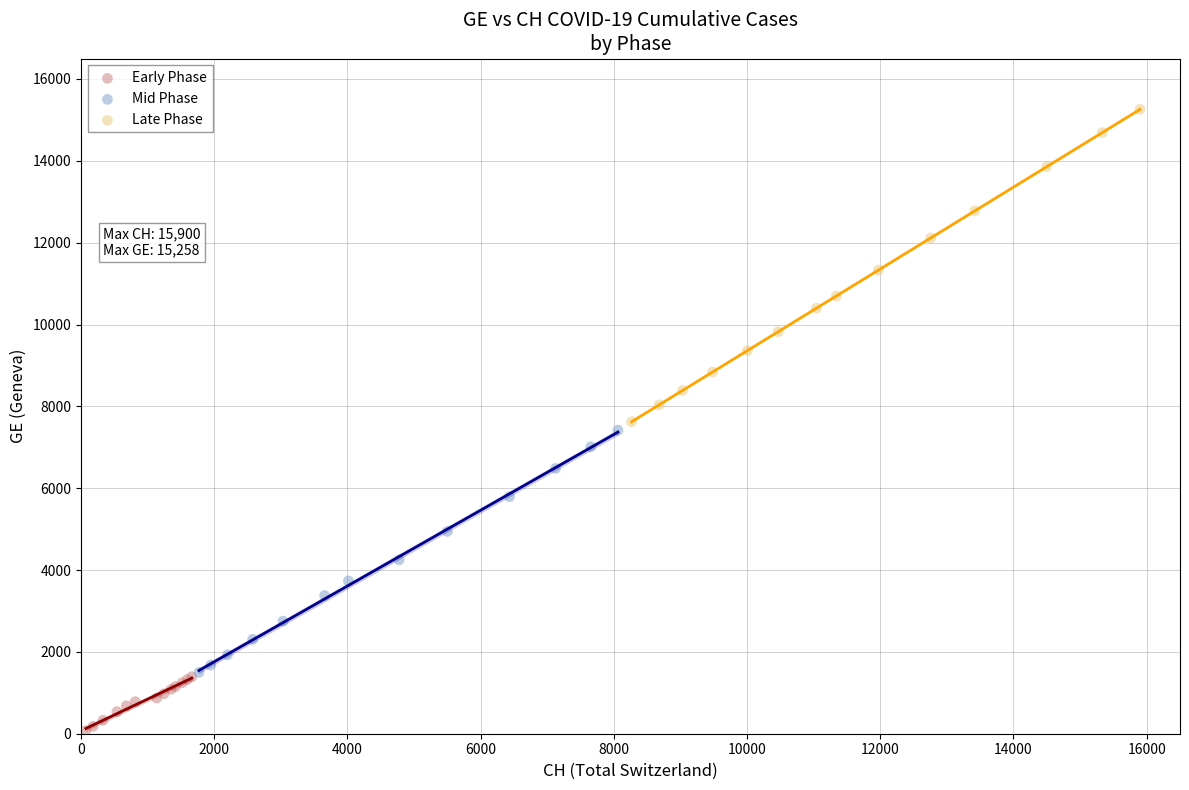

Which series has the widest spread of Y values?

Late Phase